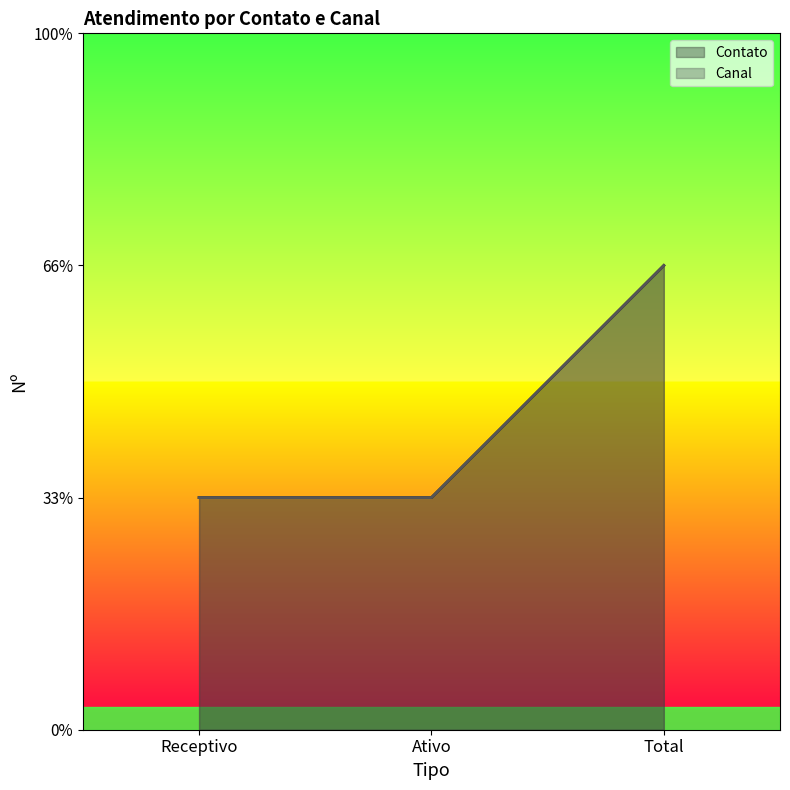

What are all the series names shown in the legend?

Contato, Canal